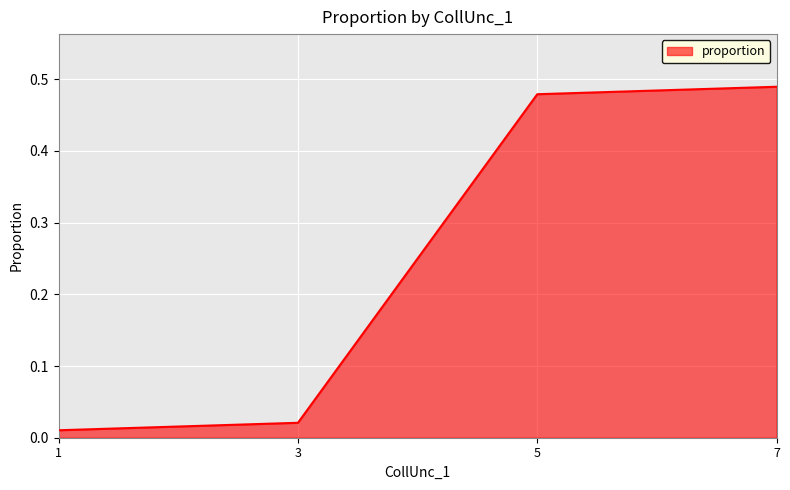

List the labels in order of value, largest first.

7, 5, 3, 1